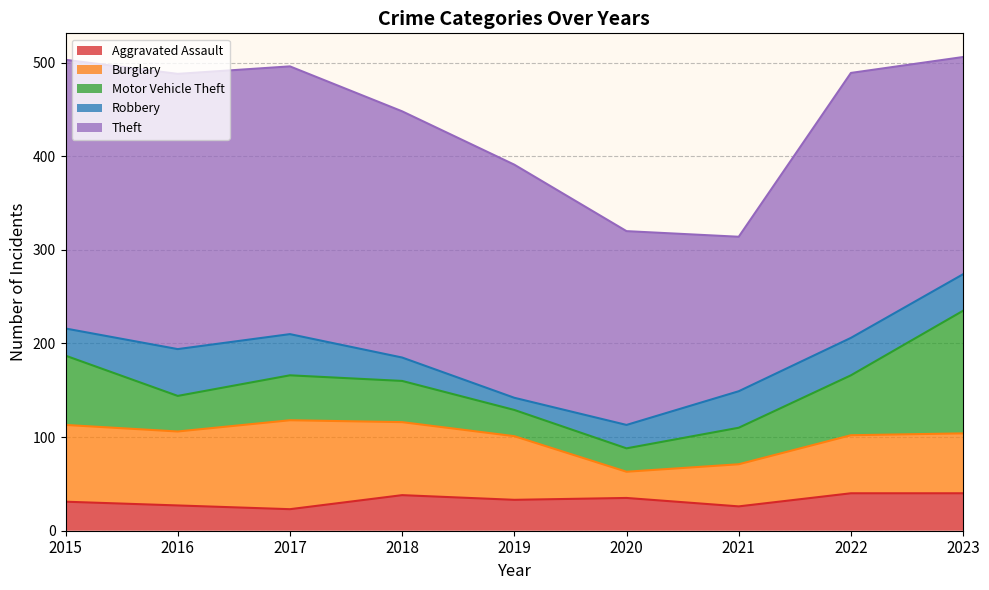

At which category does the chart reach its minimum across all series?

2019